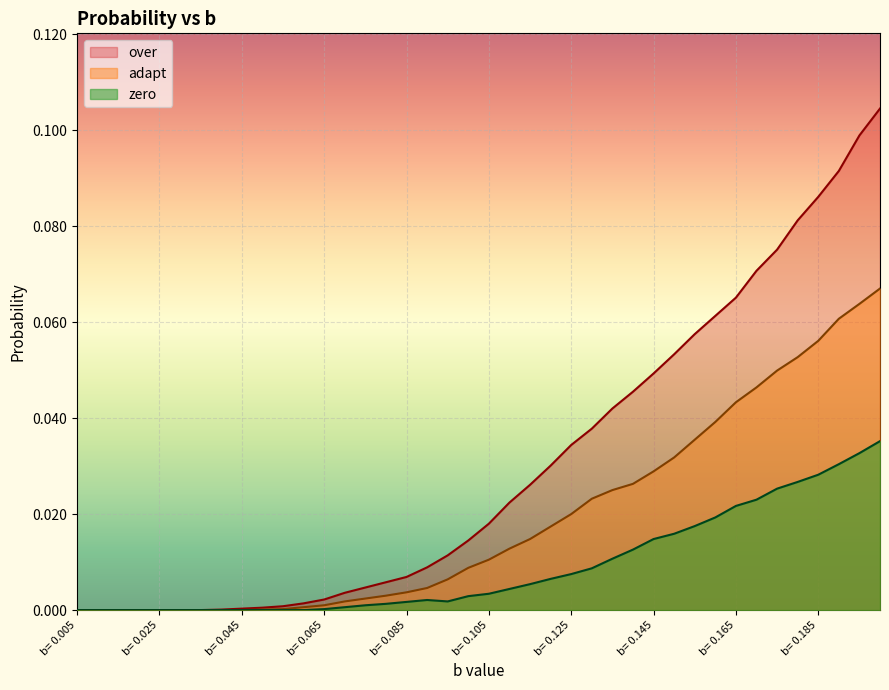

What is the difference between the maximum and minimum values in the adapt series?

0.1